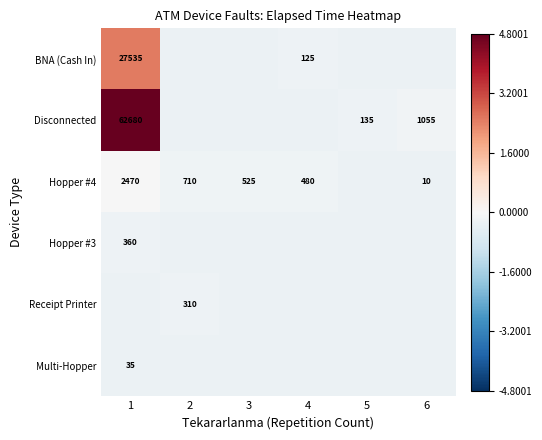

Which series has the largest total across all categories?

Disconnected